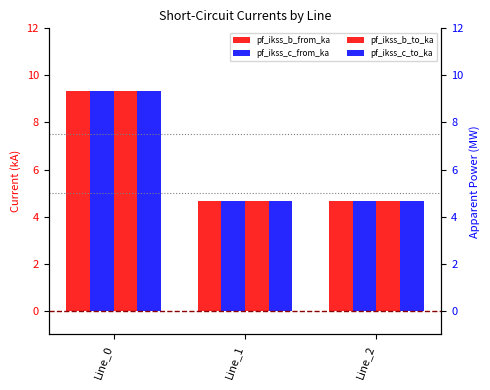

What is the value of the pf_ikss_b_from_ka bar at the 2nd from the left?

4.7